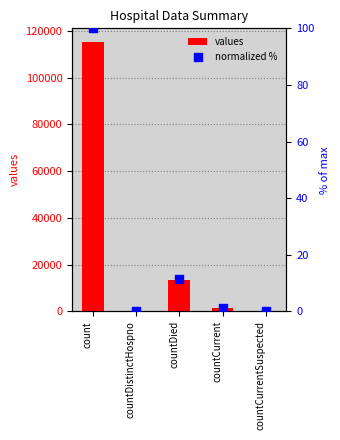

At which category is the sum across all series the highest?

count